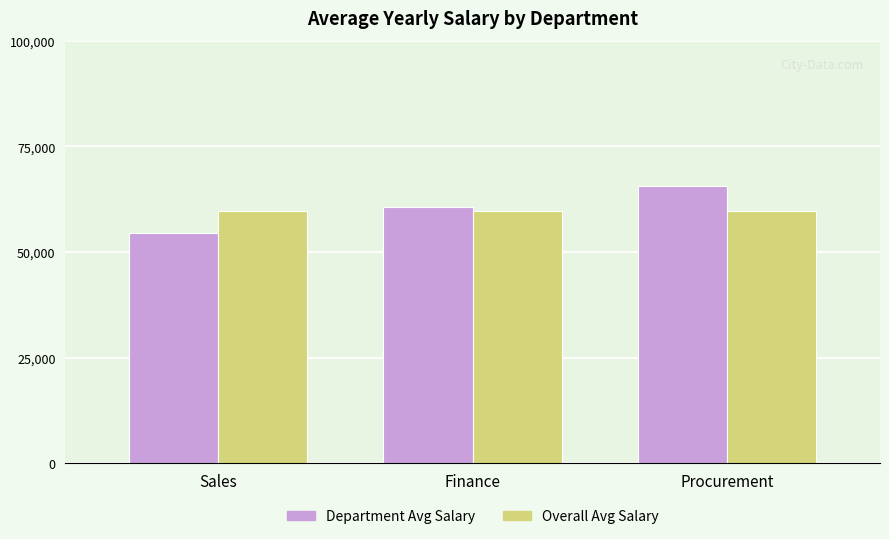

Is the value of Overall Avg Salary at Sales greater than the value of Department Avg Salary at Finance?

No